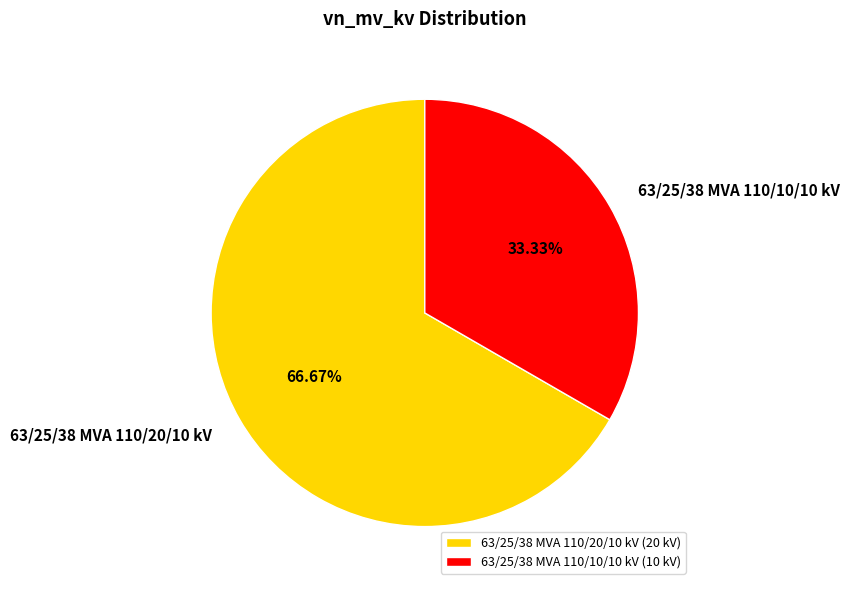

To the nearest percent, what percentage of the pie is 63/25/38 MVA 110/10/10 kV?

33%